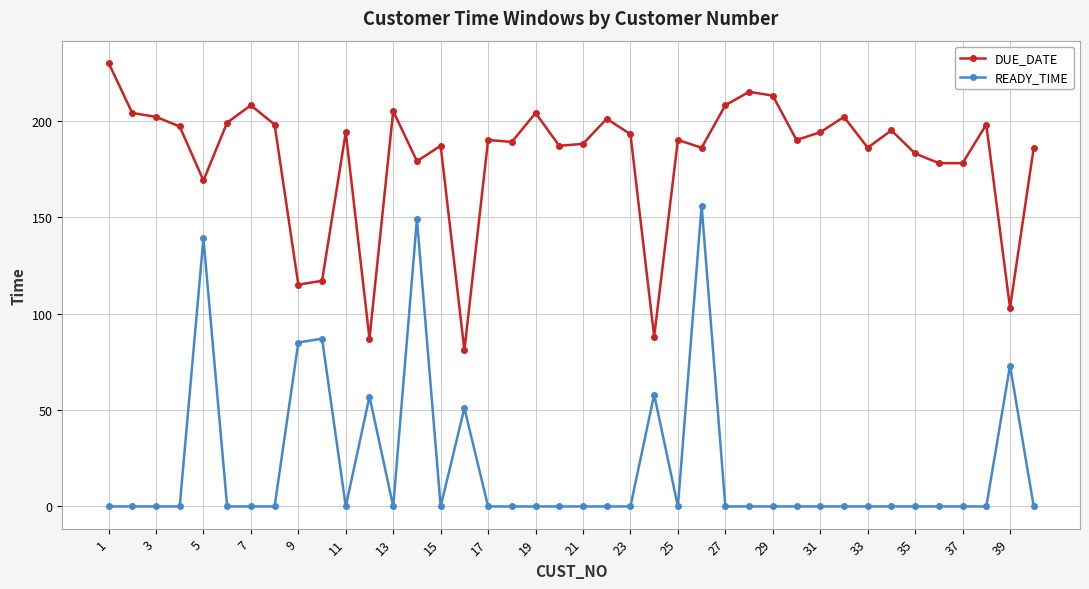

What is the minimum value for DUE_DATE?

81